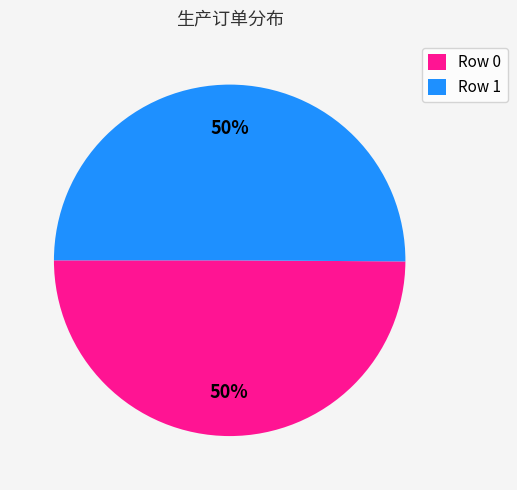

Count the number of slices in the pie.

2